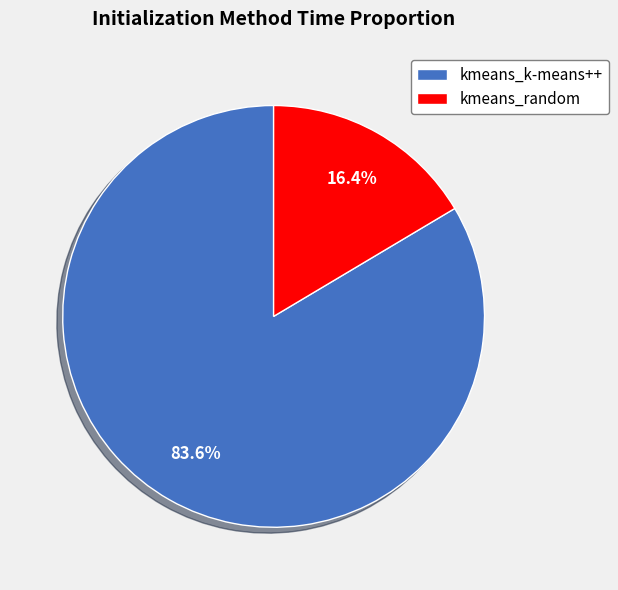

Does kmeans_random account for over 50% of the chart?

No